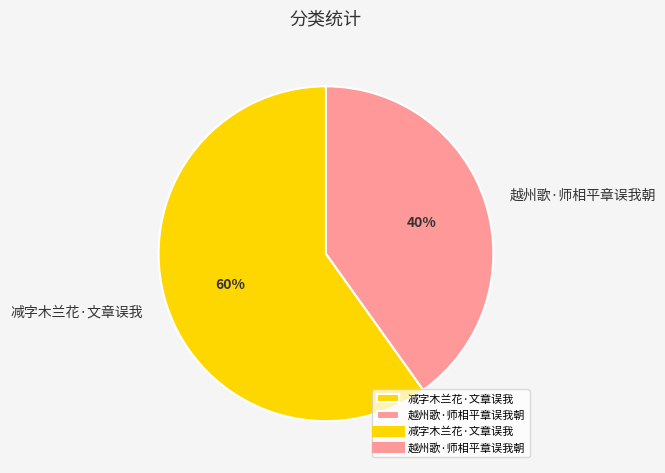

Rank the categories by value from lowest to highest.

越州歌·师相平章误我朝, 减字木兰花·文章误我